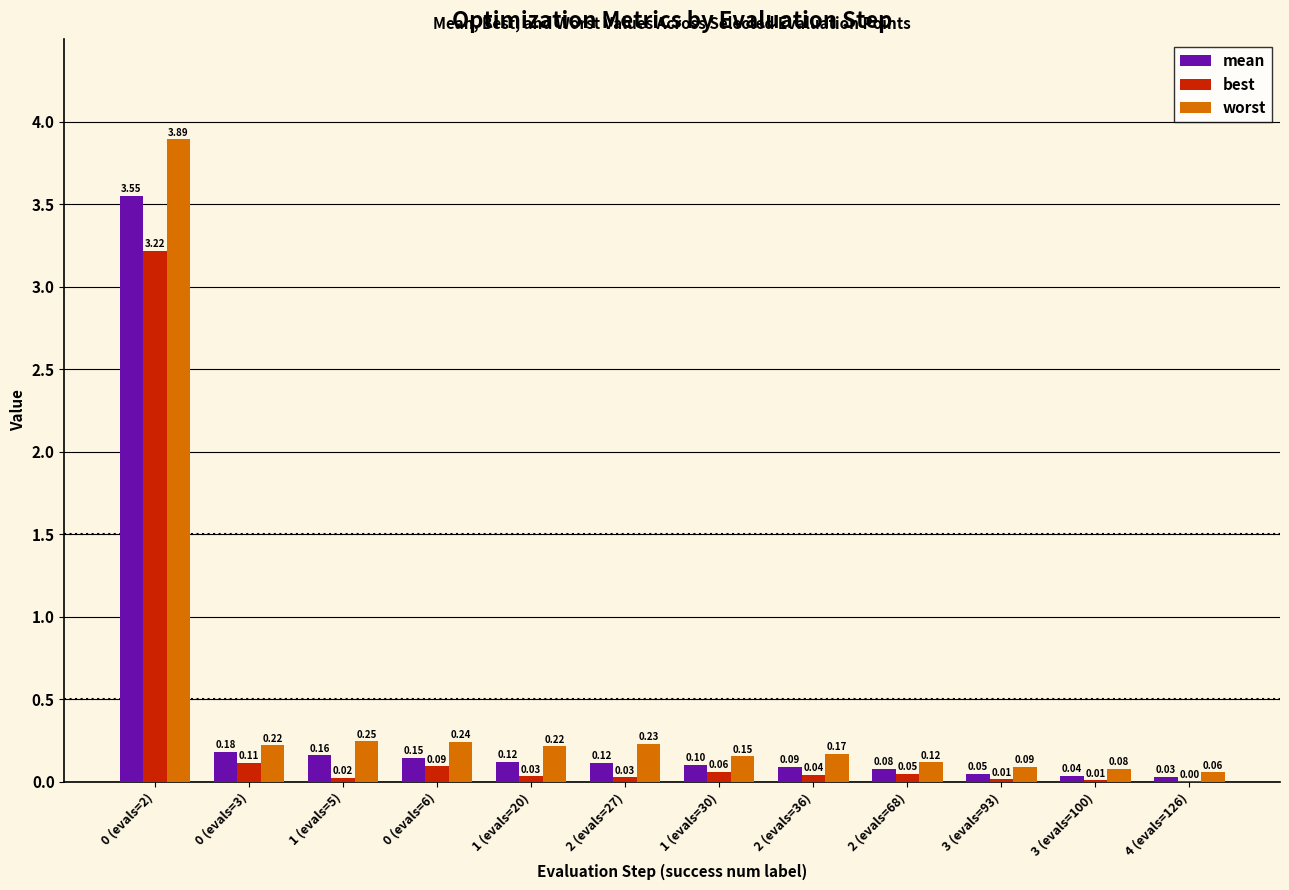

Does the chart contain stacked bars?

No